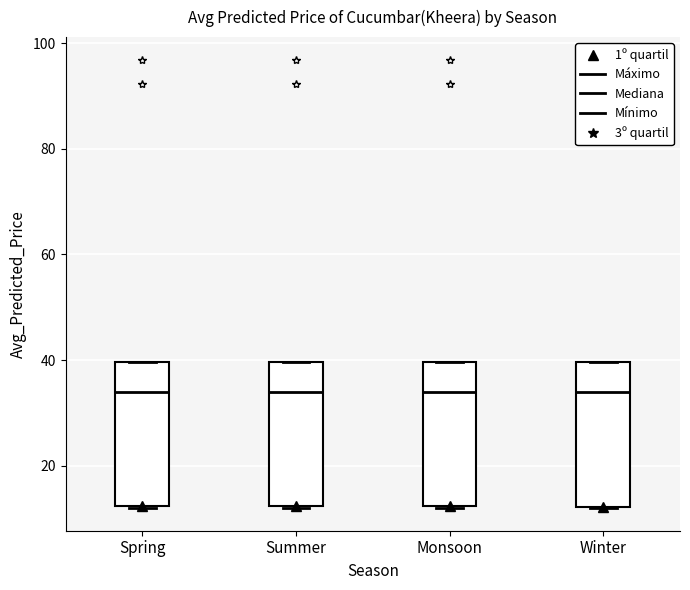

Reading left to right, transcribe this box plot: for each box, give where its median line is, the range the box spans, and where its two whiskers end, as read against the y-axis. The values are not printed on the chart, so give them approximately, as read against the axis.

Spring: median 34, box 12 to 40, whiskers 12 to 40
Summer: median 34, box 12 to 40, whiskers 12 to 40
Monsoon: median 34, box 12 to 40, whiskers 12 to 40
Winter: median 34, box 12 to 40, whiskers 12 to 40